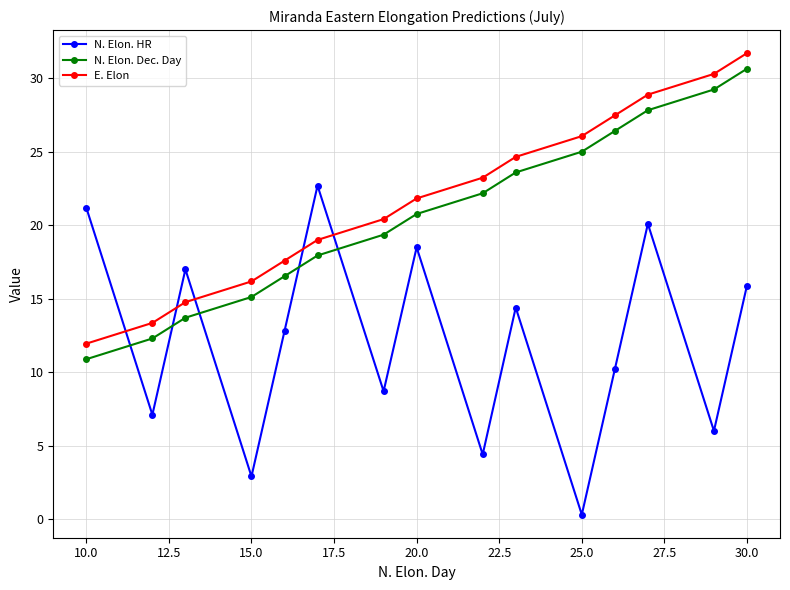

List the series in order of their peak value, highest first.

E. Elon, N. Elon. Dec. Day, N. Elon. HR